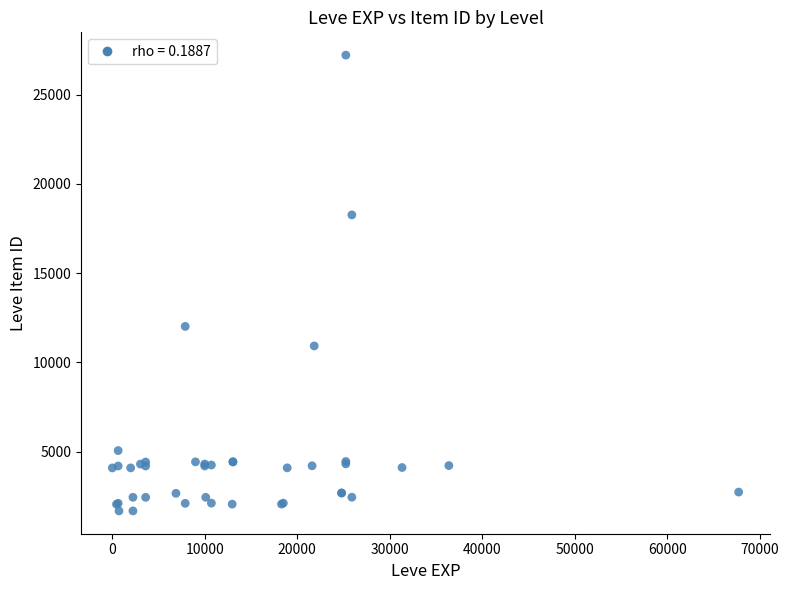

What Y value in the scatter plot is closest to 14448?

12018